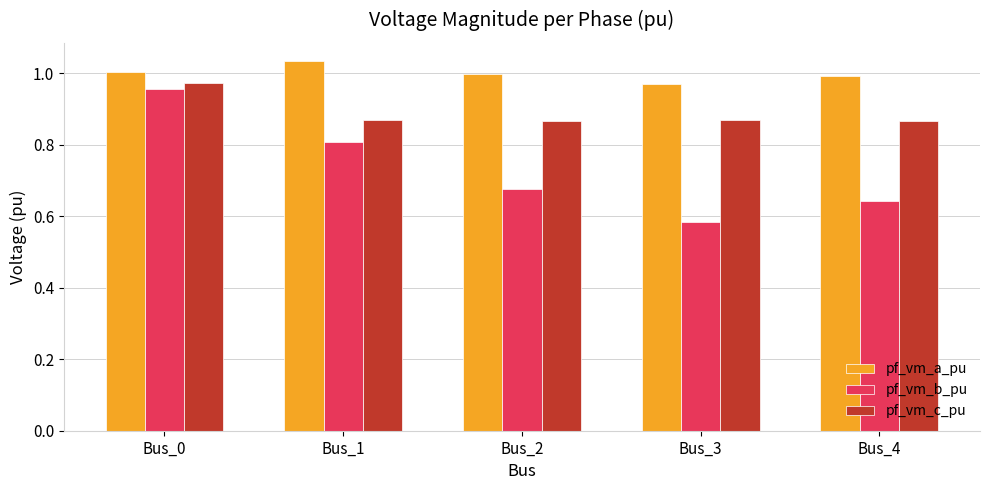

The pf_vm_b_pu series shows 1.0 at Bus_0. True or false?

True